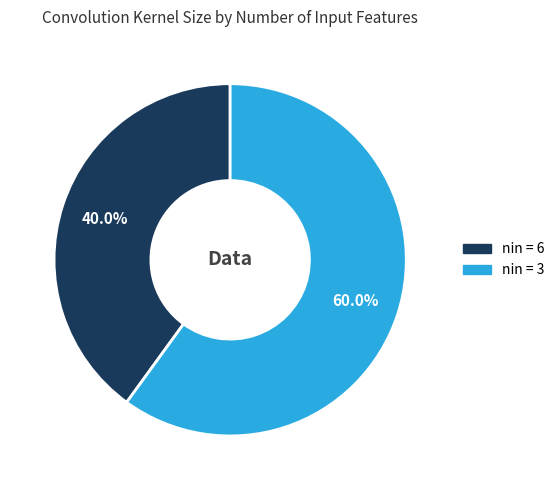

Is there any slice that represents more than half of the pie?

Yes